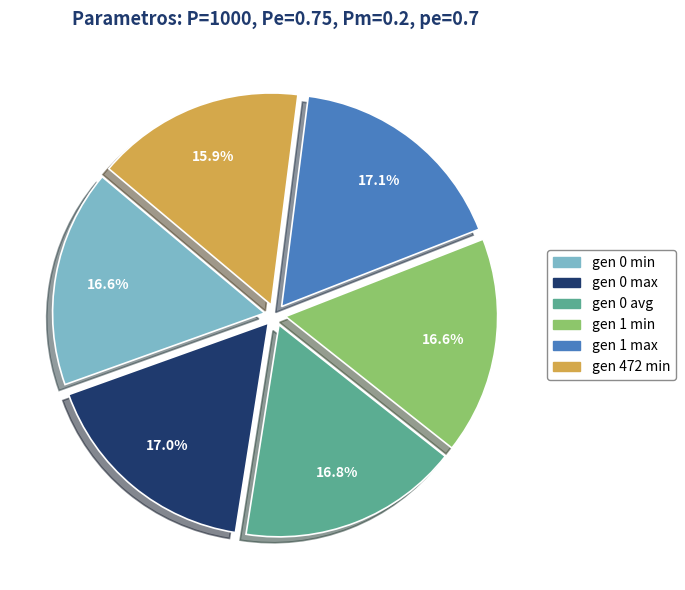

Which slice is the smallest?

gen 472 min